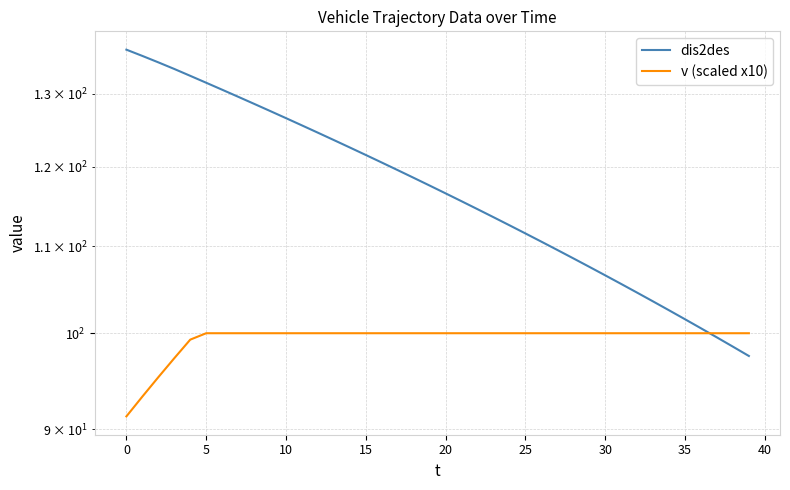

True or false: v (scaled x10) has more than 2 interior local peaks.

False